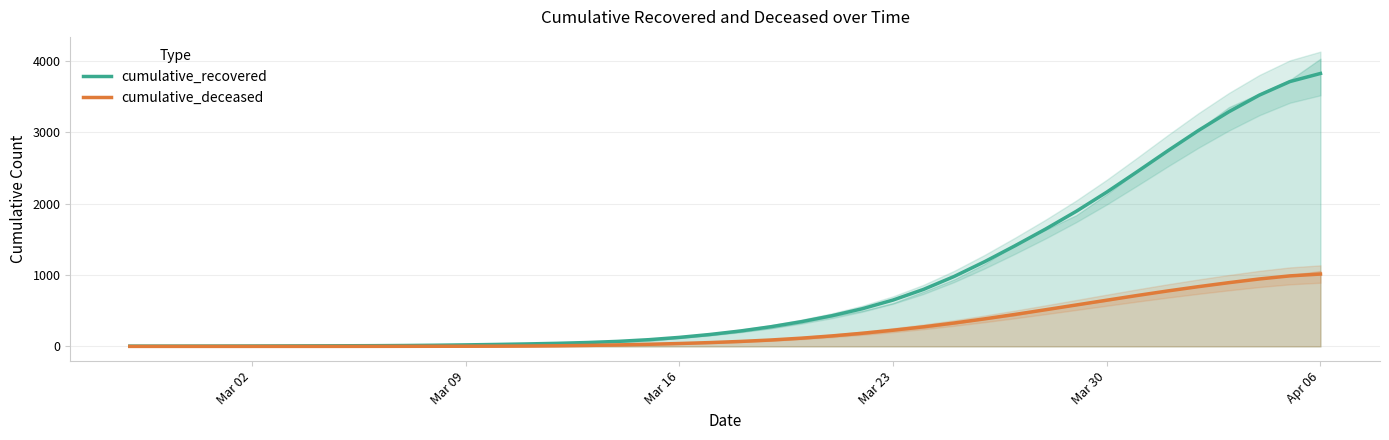

True or false: cumulative_deceased and cumulative_recovered cross at least once.

False